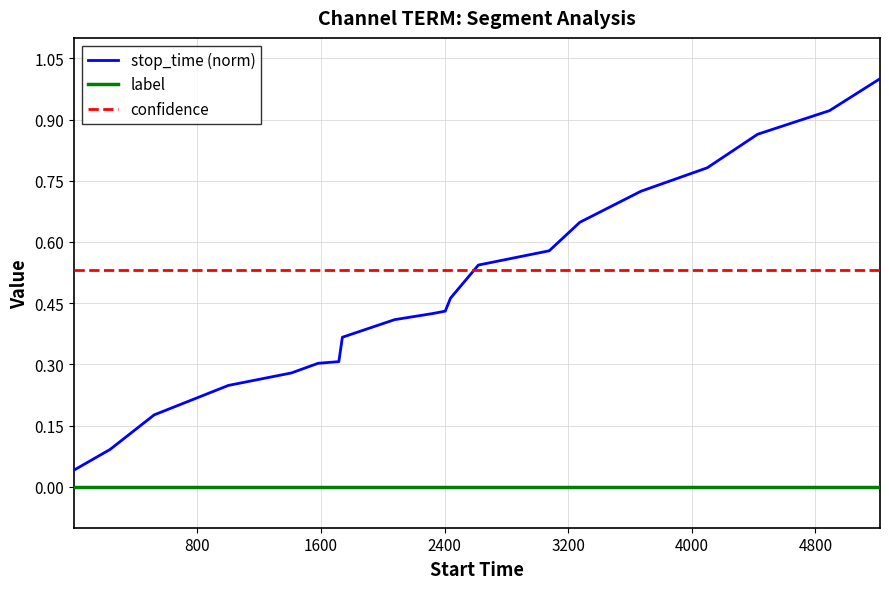

What is the difference between the maximum and minimum values in the stop_time (norm) series?

1.0